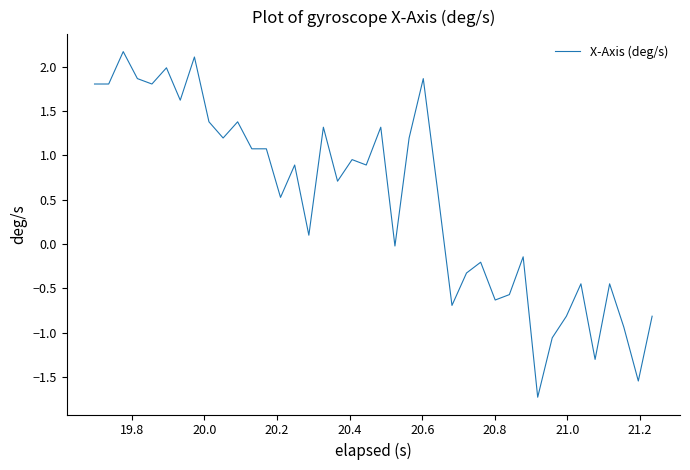

What is the smallest value displayed?

-1.7